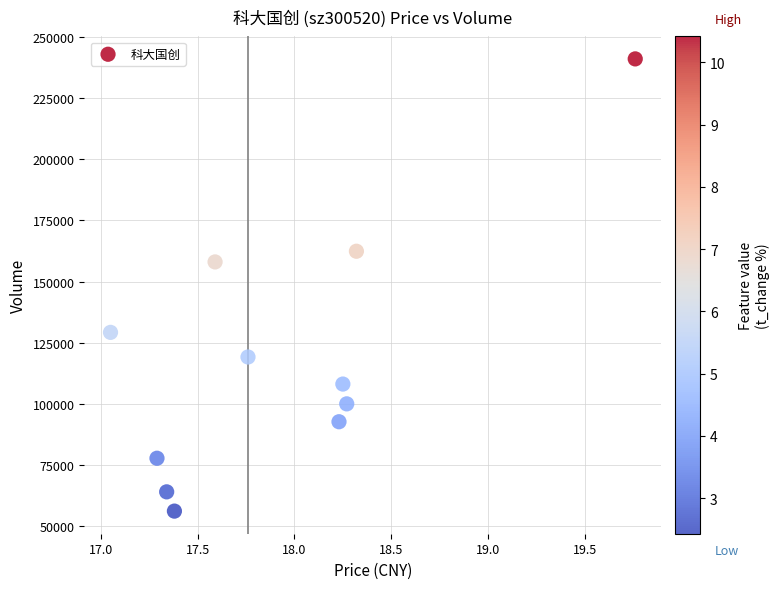

What is the range of Y values (max minus min)?

184778